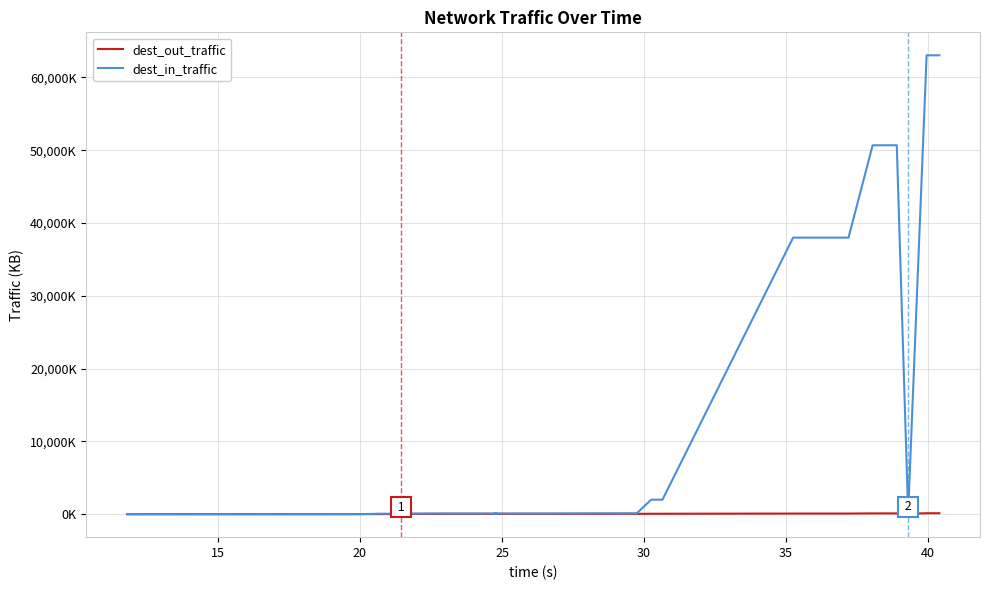

Reading left to right, extract all data points from this chart.

dest_out_traffic: 0.0	1.6	4.3	7.5	9.1	10.6	13.6	16.3	19.5	41.7	42.1	45.6	47.2	47.5	48.7	49.2	50.8	51.0	52.8	53.1	53.2	63.4	63.8	63.8	88.2	88.4	88.6	88.8	88.9	89.1	89.2	111.4	111.8	112.0	112.2	112.4	50.2	135.4	135.8	135.9
dest_in_traffic: 0.0	0.1	3.1	4.9	5.2	5.4	5.9	69.8	70.3	70.7	99.6	103.4	103.9	104.1	104.1	104.1	127.1	127.2	132.2	132.4	132.5	1994.6	1995.2	1995.3	37990.6	37990.8	37991.0	37991.1	37991.3	37991.4	37991.5	50677.7	50681.7	50681.9	50682.1	50682.3	104.2	63040.0	63041.4	63041.5